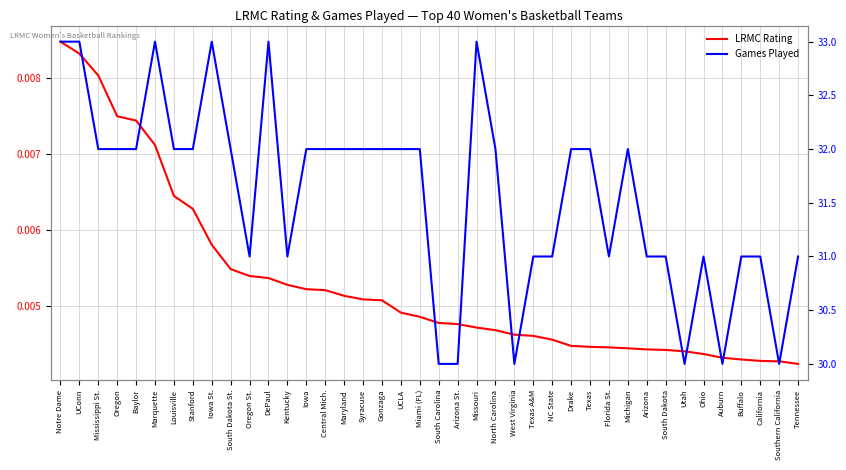

What is the label of the 7th point from the right?

Utah